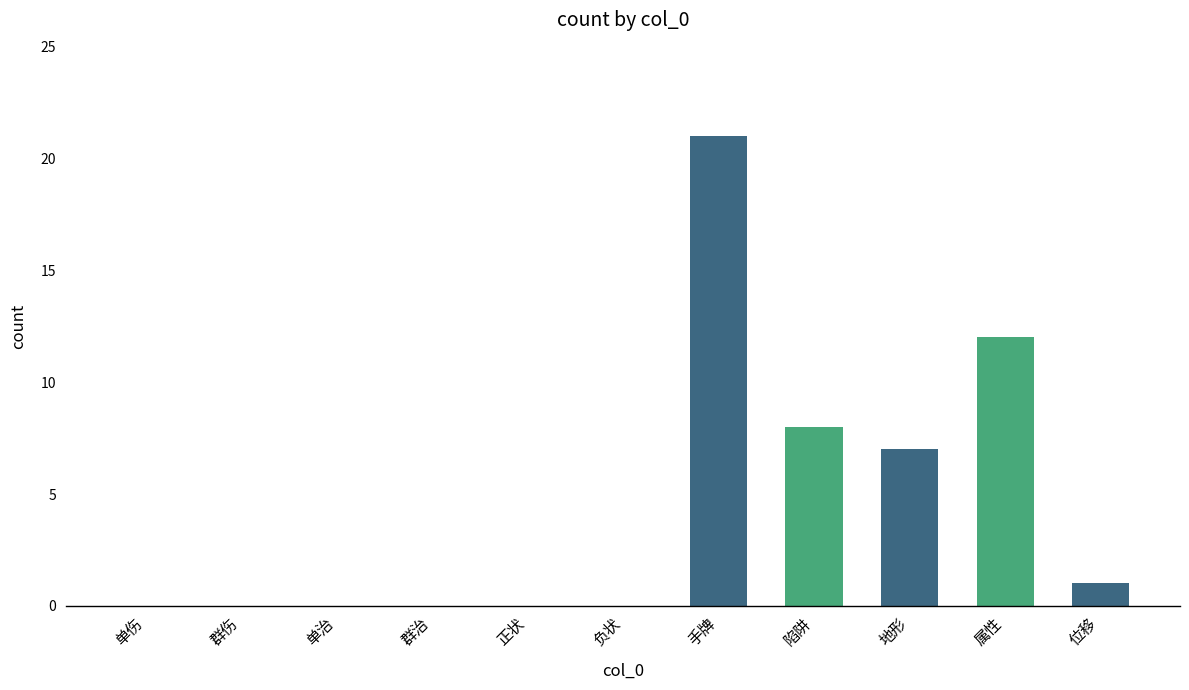

Reading right to left, what are all the values shown in this chart?

1	12	7	8	21	0	0	0	0	0	0